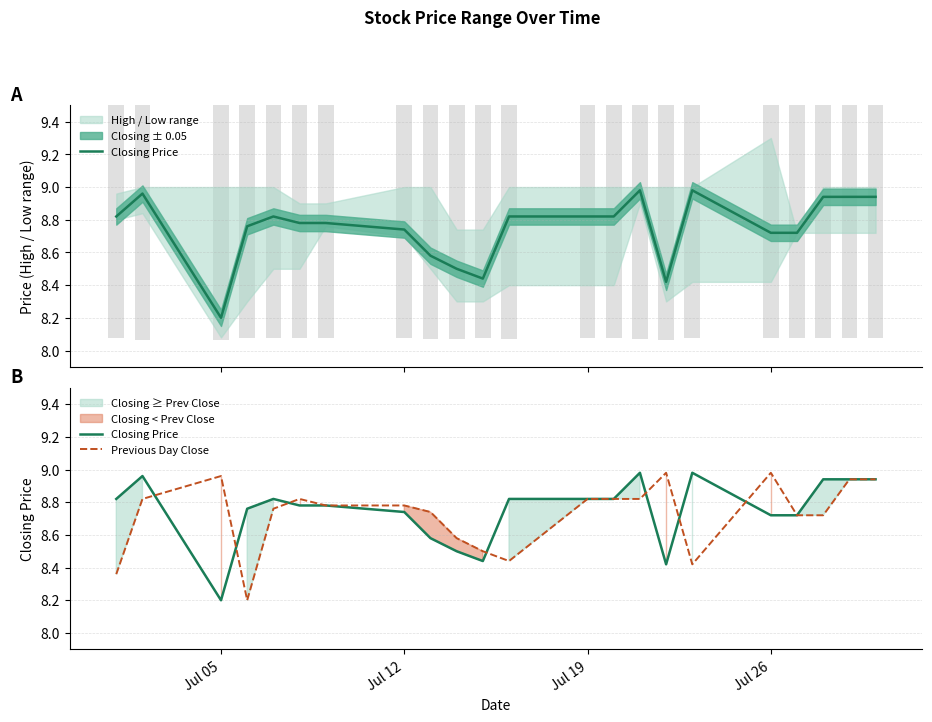

What is the sum of all Closing Price values?

192.5